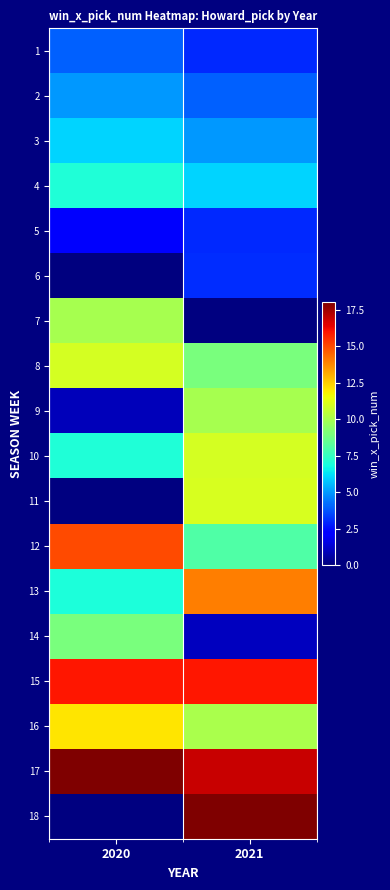

Which category has the highest value across all series?

2020